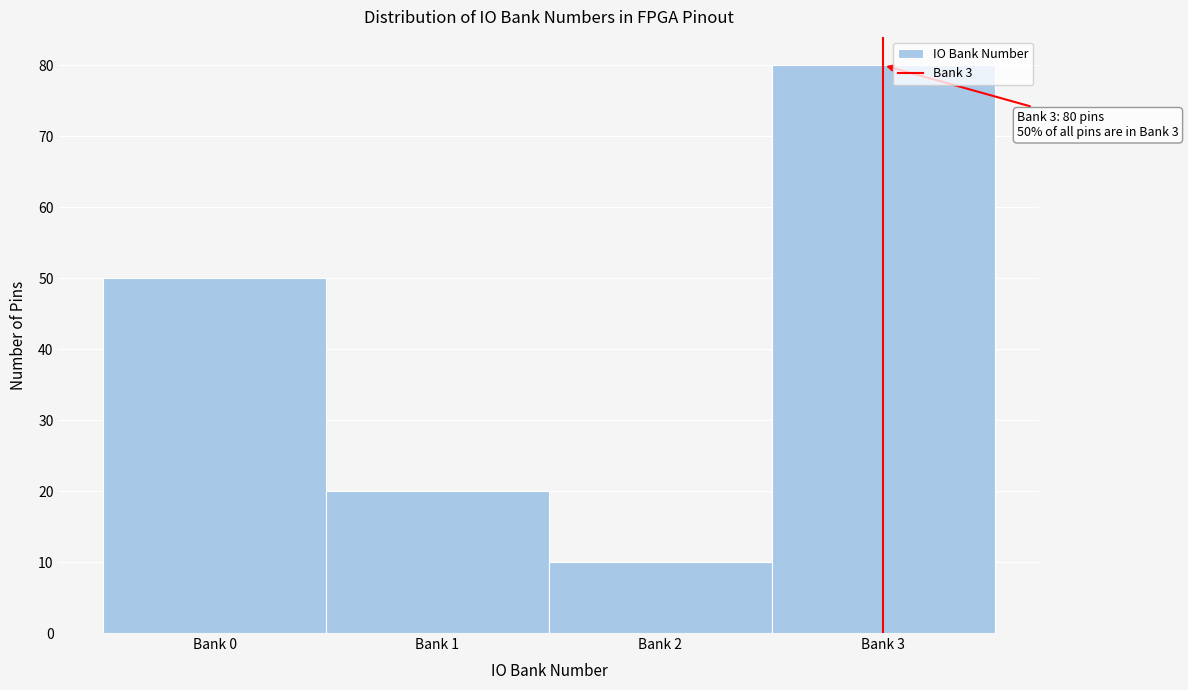

Reading right to left, transcribe all the data shown in this chart.

Bank 3=80	Bank 2=10	Bank 1=20	Bank 0=50